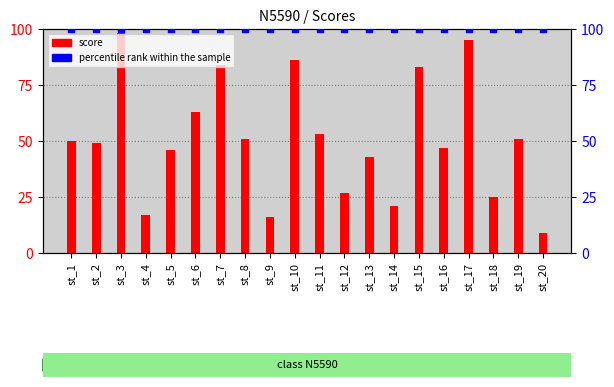

At how many categories does at least one series exceed 60?

20